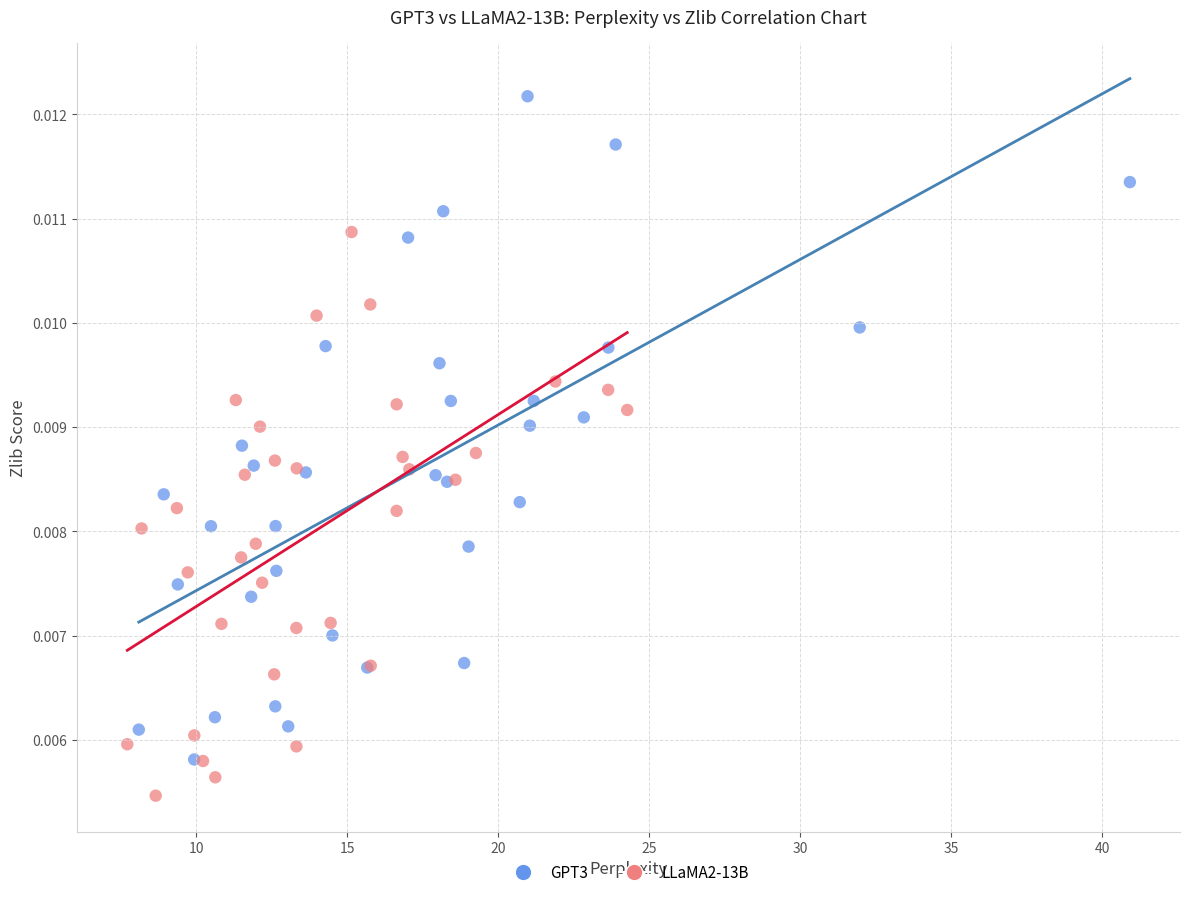

Which series reaches the minimum Y coordinate?

LLaMA2-13B